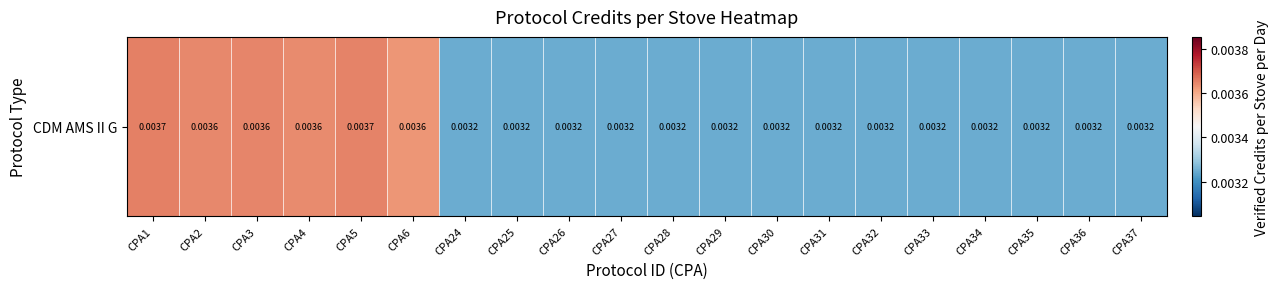

List the labels in order of value, smallest first.

CPA24, CPA25, CPA26, CPA27, CPA28, CPA29, CPA30, CPA31, CPA32, CPA33, CPA34, CPA35, CPA36, CPA37, CPA6, CPA4, CPA2, CPA3, CPA5, CPA1